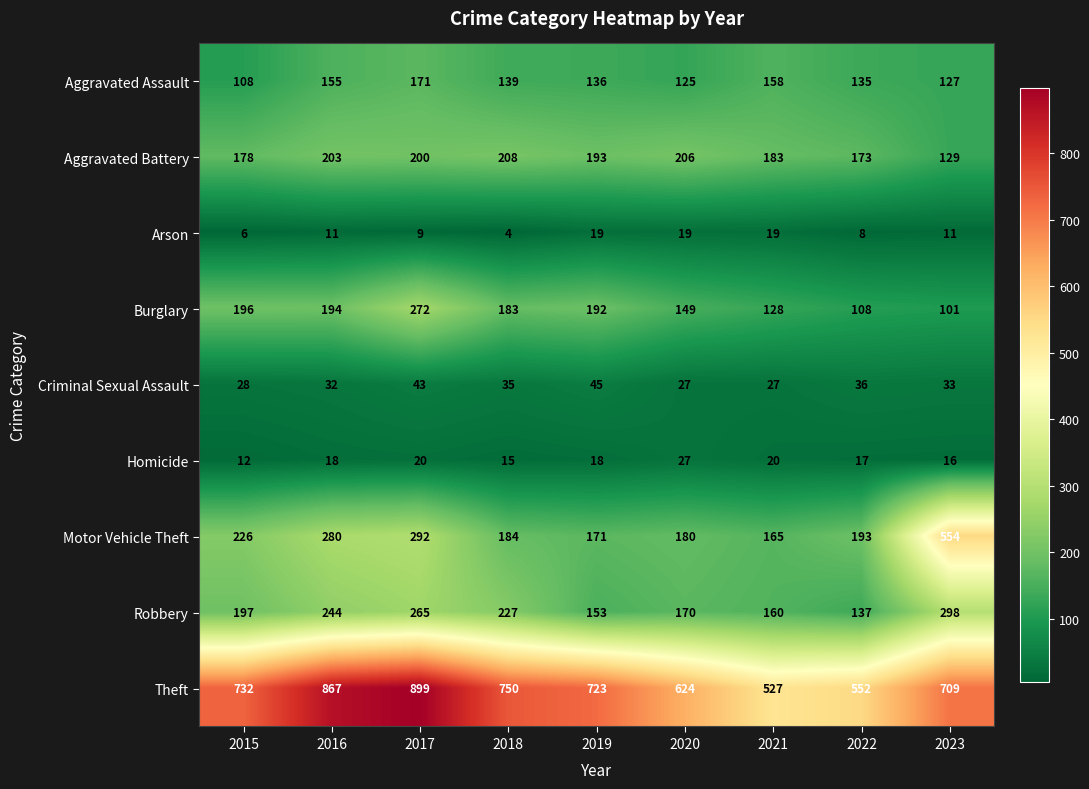

At which label does Burglary reach its minimum?

2023